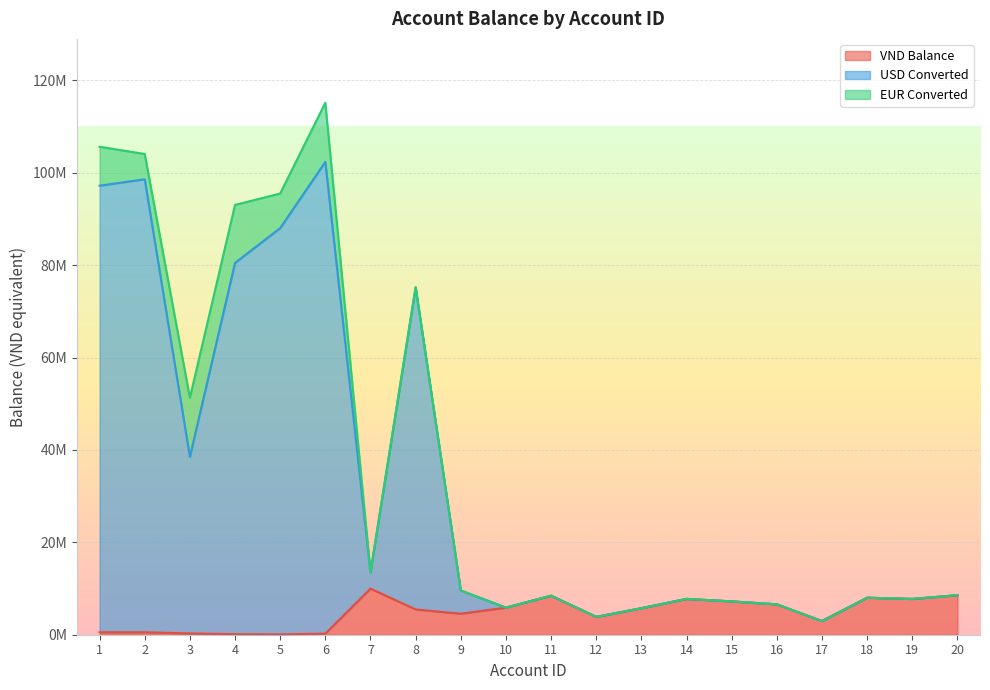

Does the chart display data point markers on the line(s)?

No